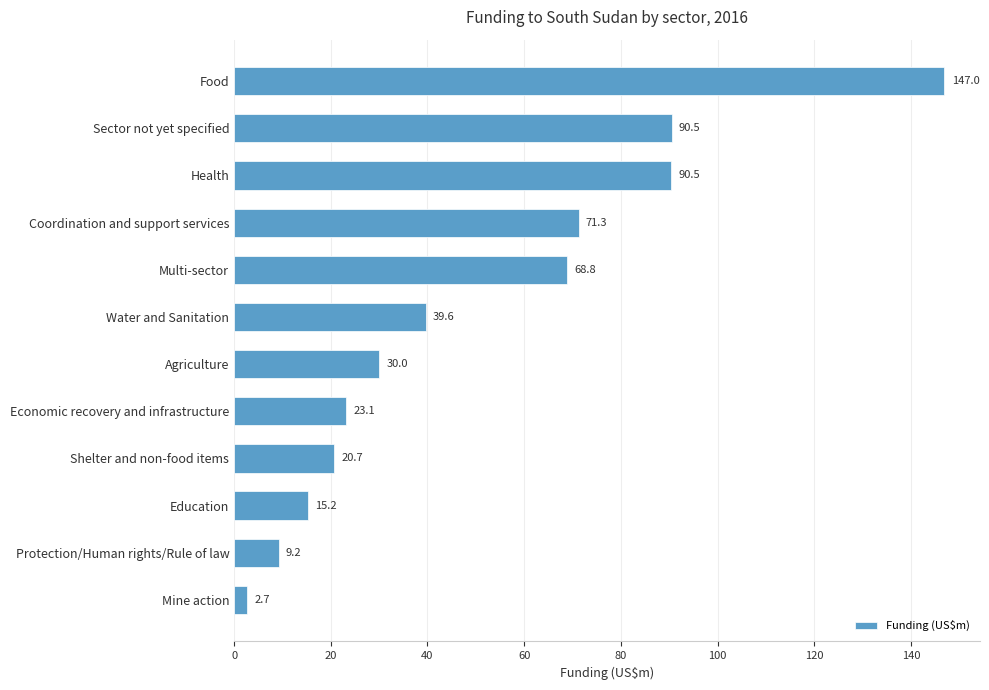

What is the change in value from Water and Sanitation to Protection/Human rights/Rule of law?

-30.4